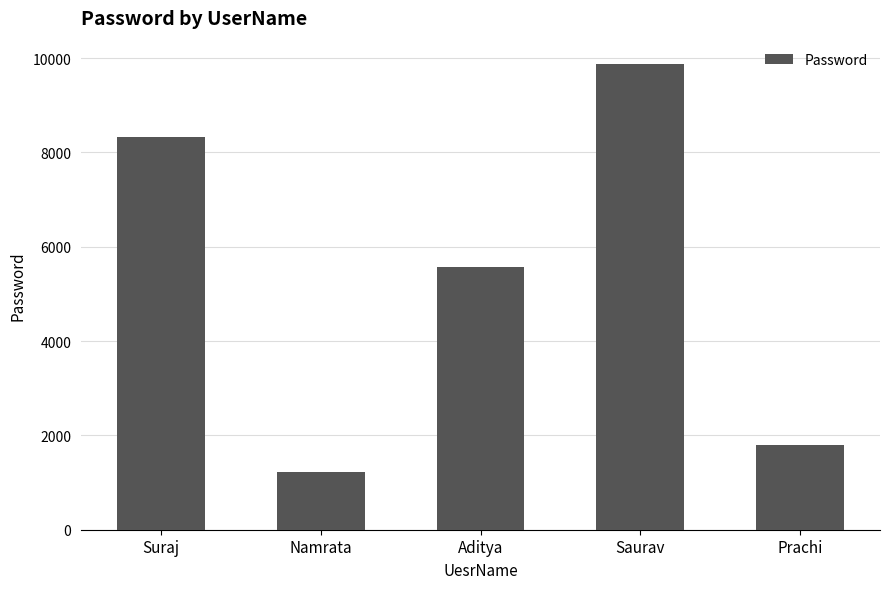

Rank the categories by value from lowest to highest.

Namrata, Prachi, Aditya, Suraj, Saurav